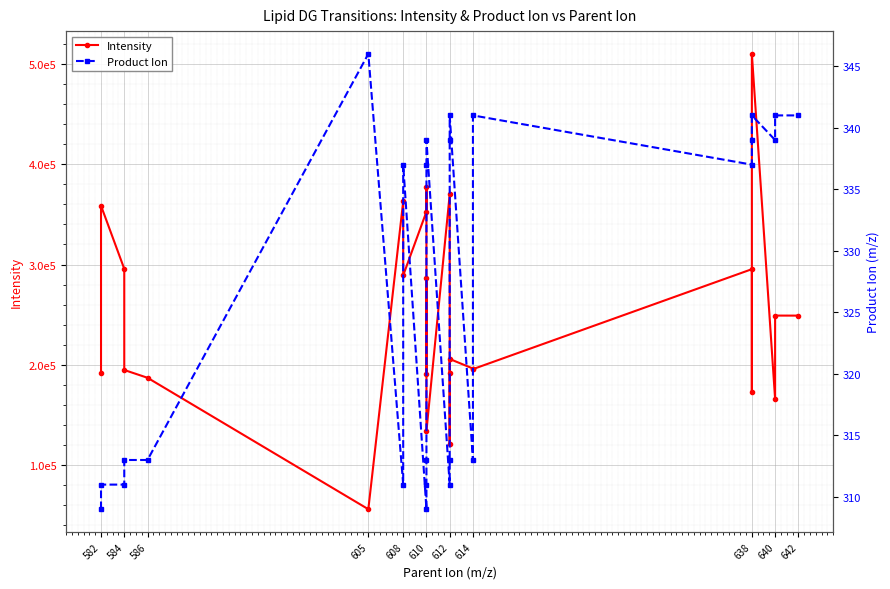

What is the sum of all Intensity values?

6196728.0